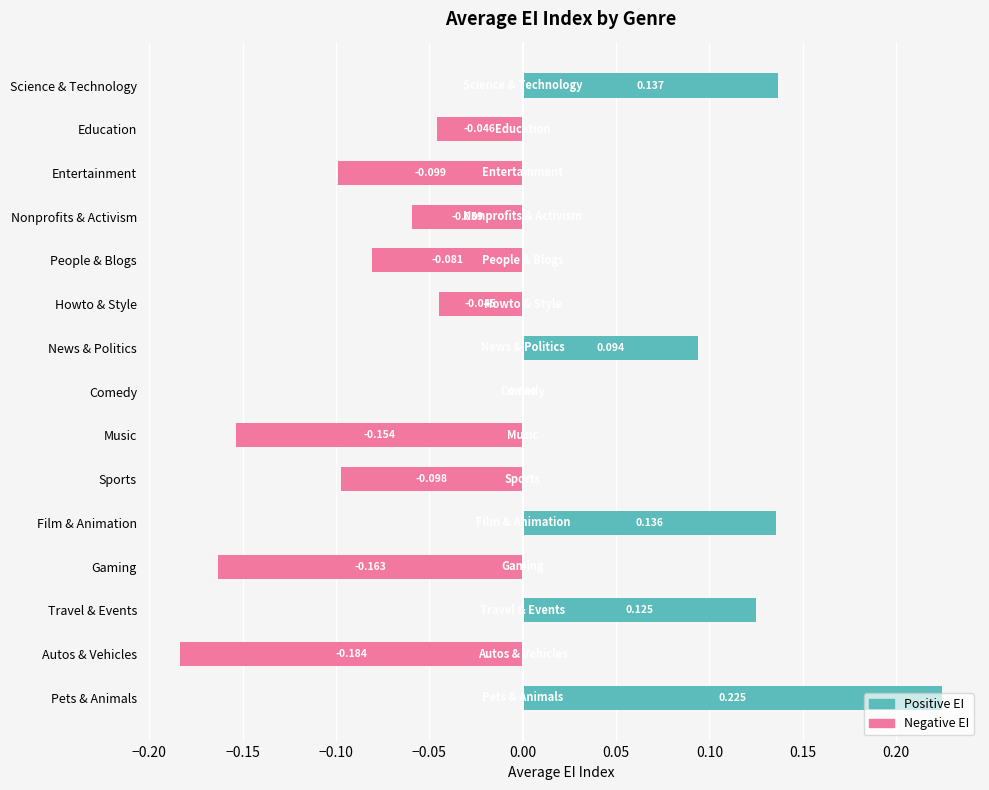

Where is the data nearest to the value 0?

Comedy